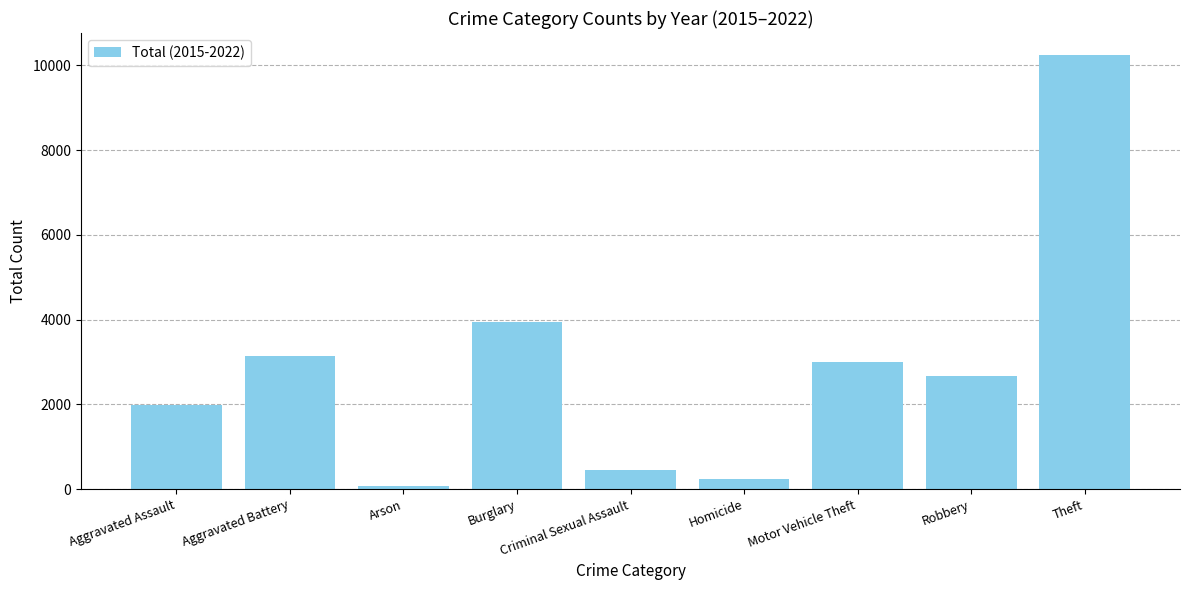

What is the label of the 3rd bar from the left?

Arson